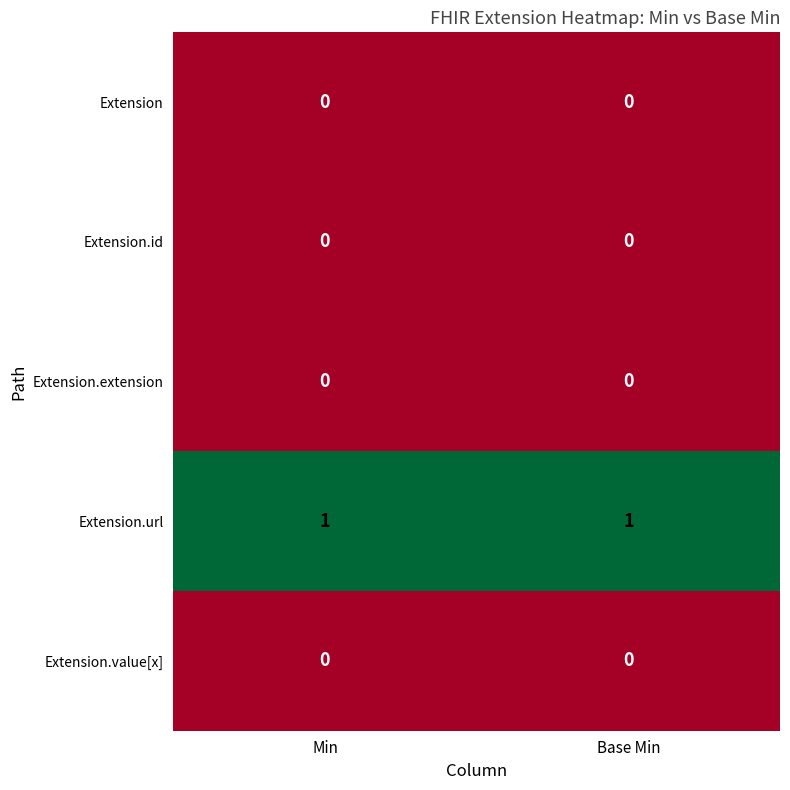

What is the spread (max minus min) of values at Min?

1